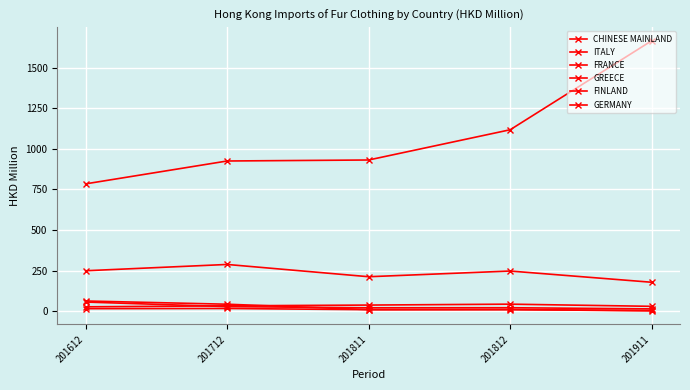

What is the spread (max minus min) of values at 201911?

1663.8